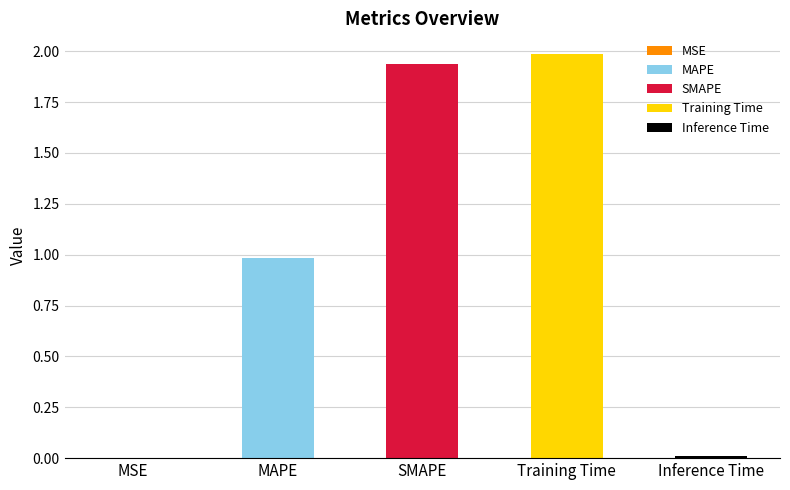

Does the chart contain stacked bars?

No